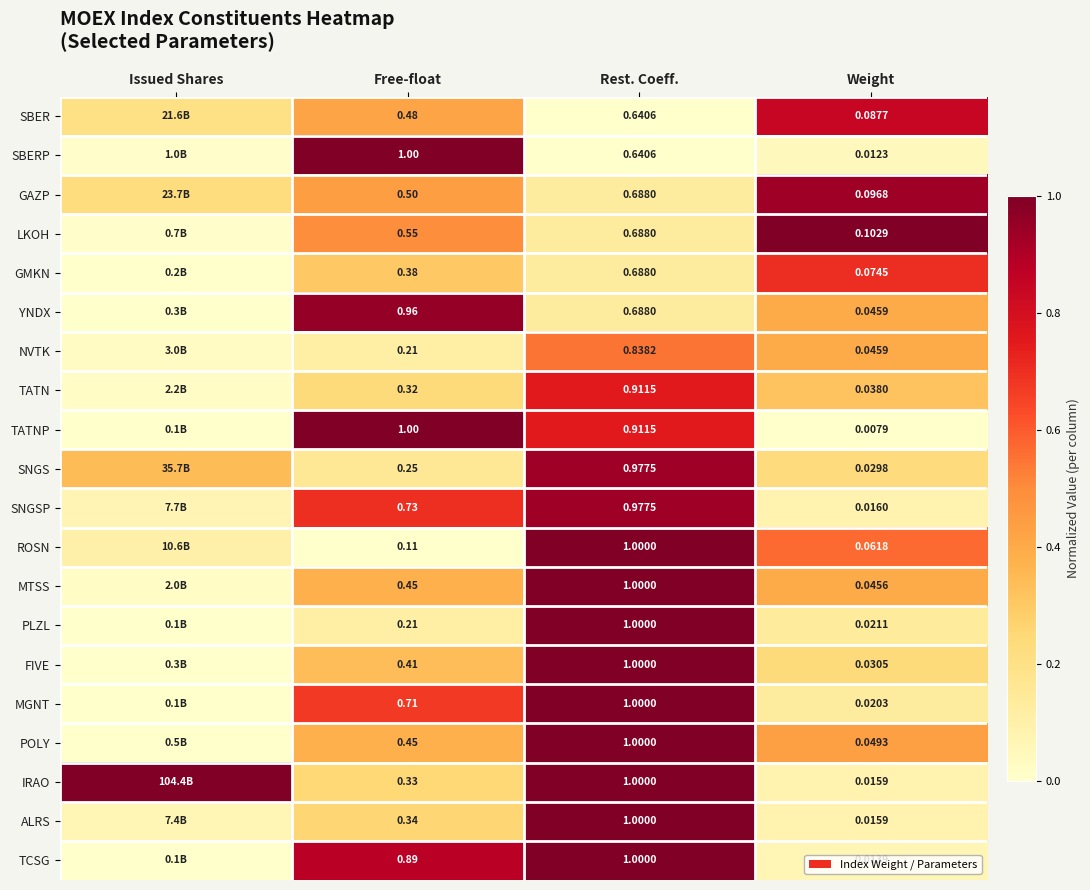

Which series changed the most between Rest. Coeff. and Weight?

TCSG